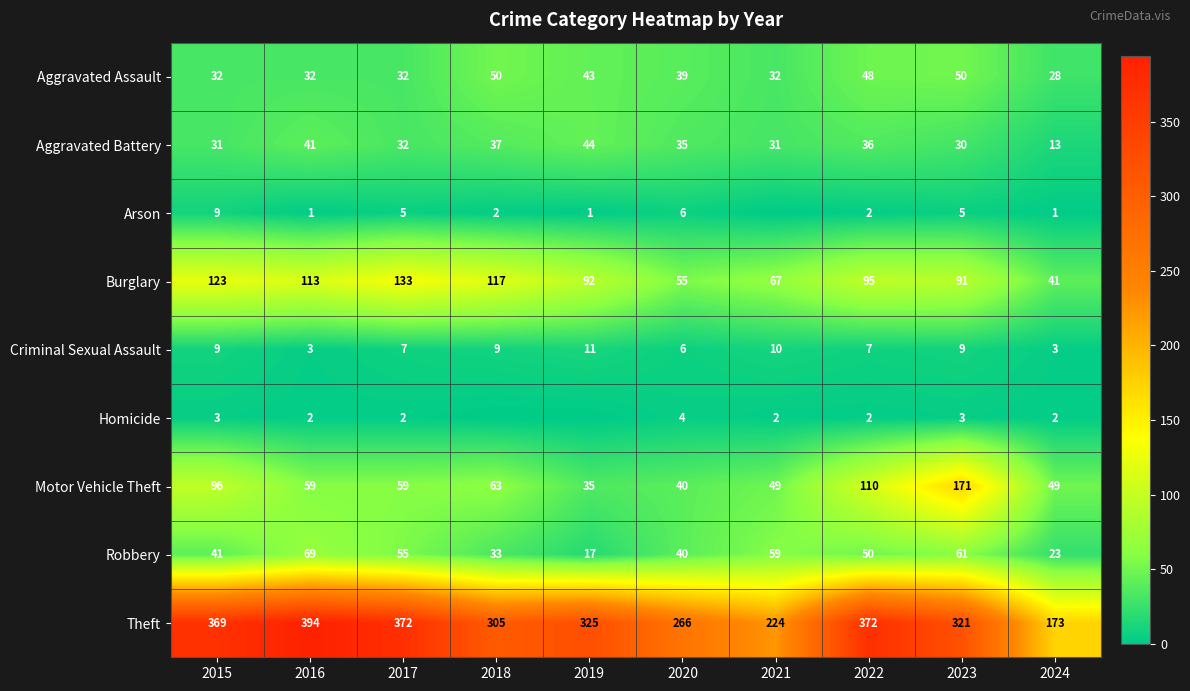

Is the value of Burglary at 2020 greater than the value of Arson at 2020?

Yes